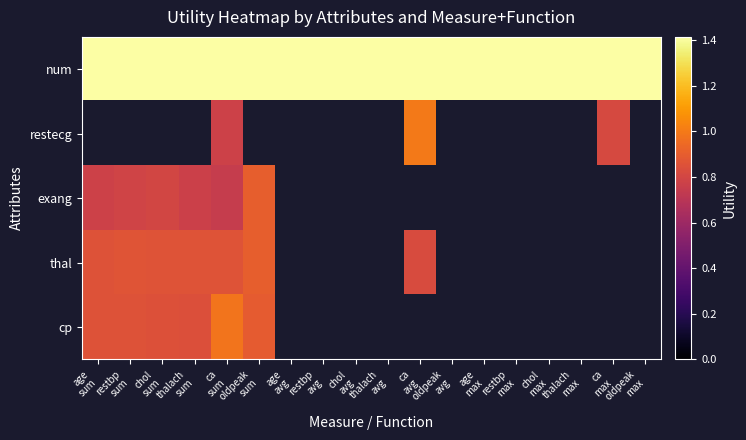

What is the sum of all num values?

25.5